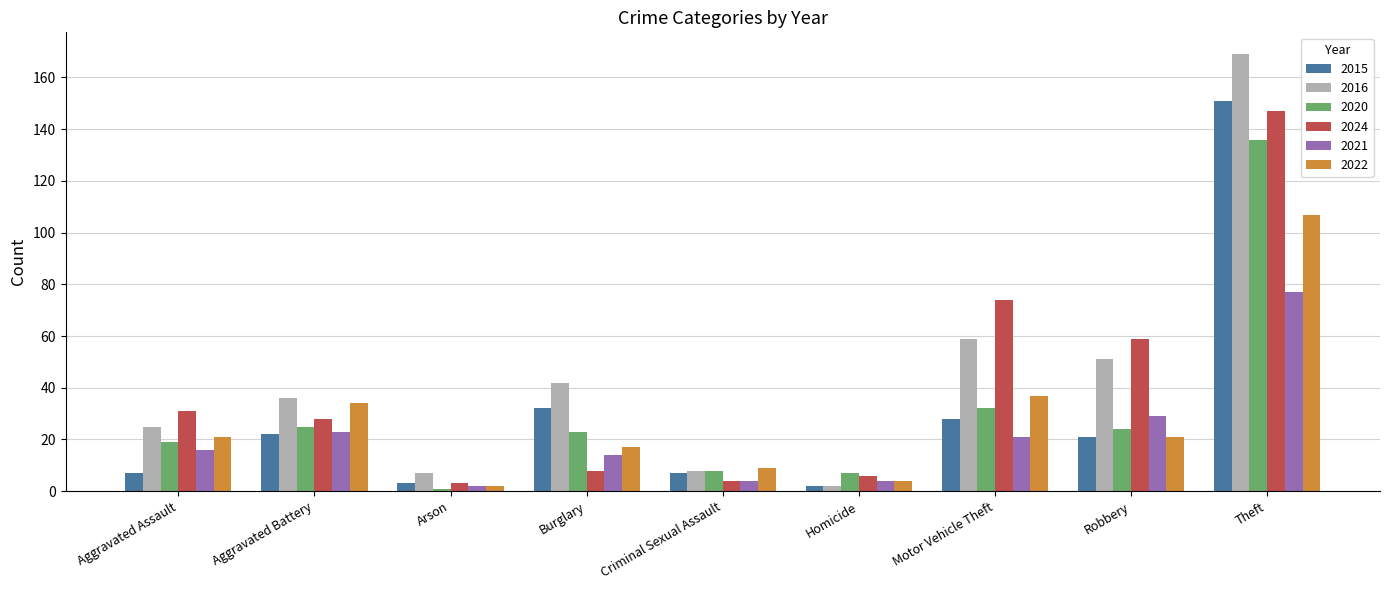

Reading right to left, what are all the values shown in this chart?

2015: 151	21	28	2	7	32	3	22	7
2016: 169	51	59	2	8	42	7	36	25
2020: 136	24	32	7	8	23	1	25	19
2024: 147	59	74	6	4	8	3	28	31
2021: 77	29	21	4	4	14	2	23	16
2022: 107	21	37	4	9	17	2	34	21